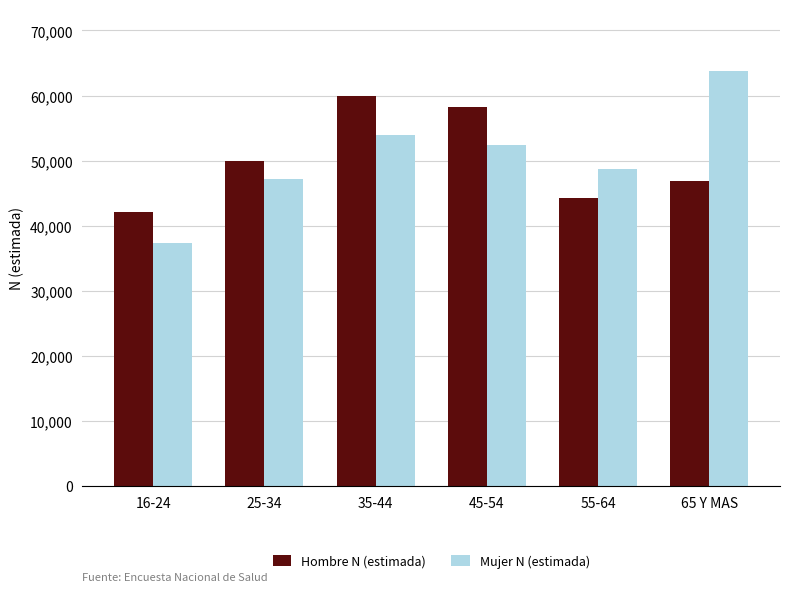

Reading left to right, list all the values displayed in this chart.

Hombre N (estimada): 42075	49878	59947	58268	44231	46838
Mujer N (estimada): 37398	47205	53917	52427	48771	63722